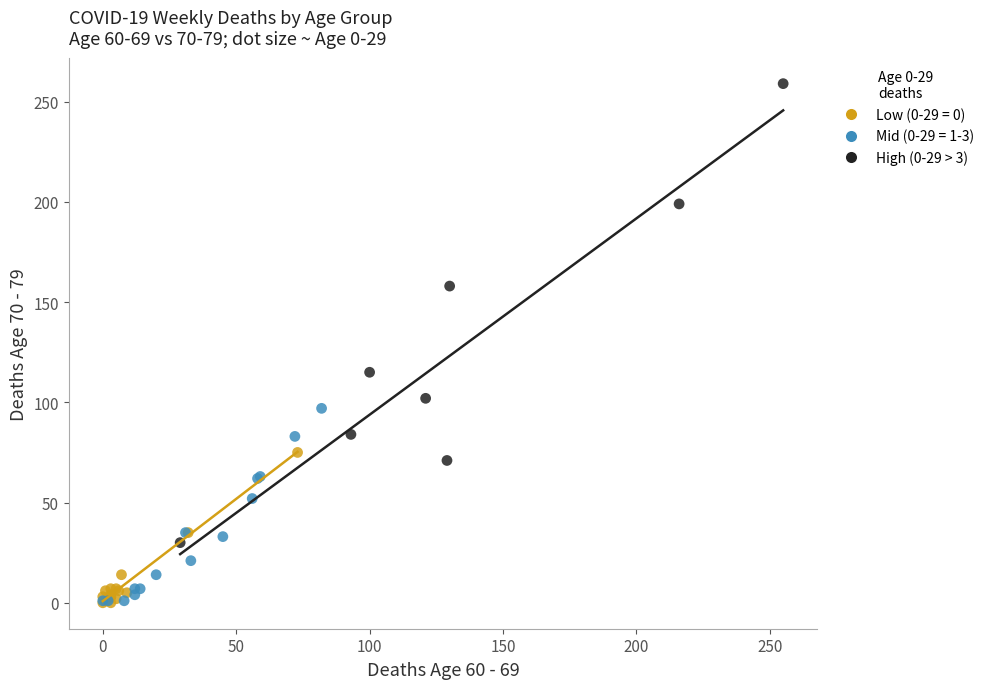

Which series has the largest Y range (max minus min)?

High (0-29 > 3)